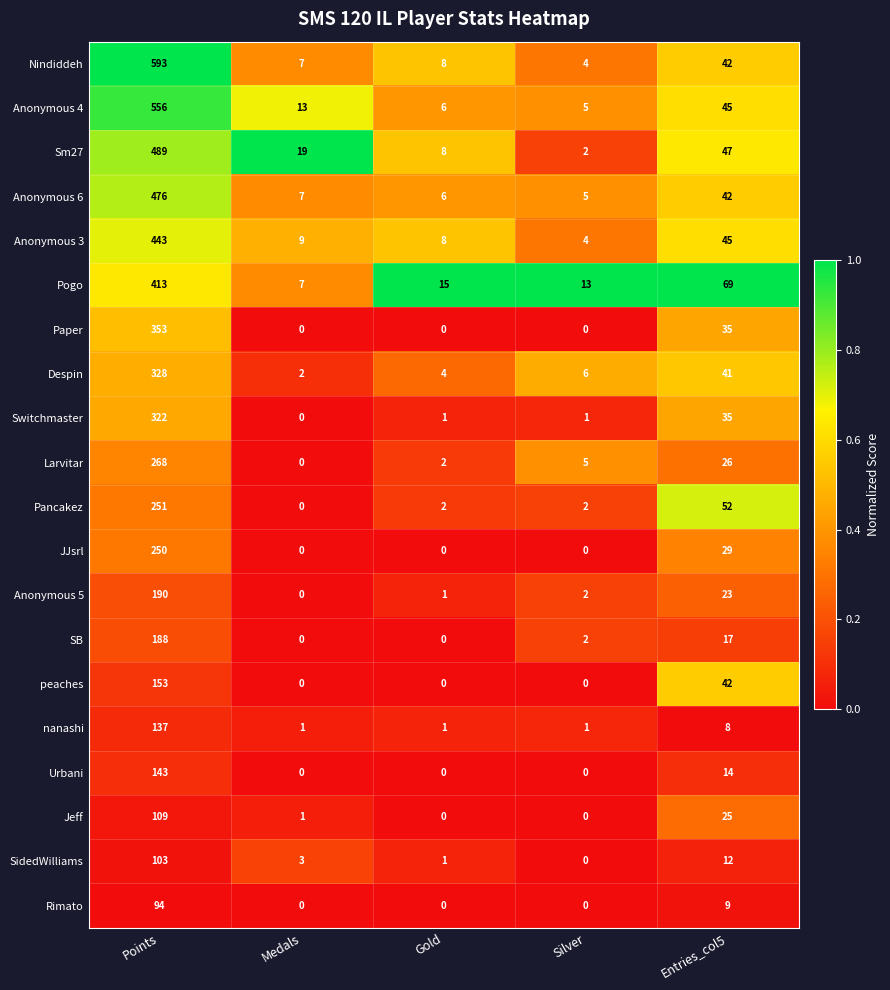

At Points, list the series in order from largest to smallest.

Nindiddeh, Anonymous 4, Sm27, Anonymous 6, Anonymous 3, Pogo, Paper, Despin, Switchmaster, Larvitar, Pancakez, JJsrl, Anonymous 5, SB, peaches, Urbani, nanashi, Jeff, SidedWilliams, Rimato